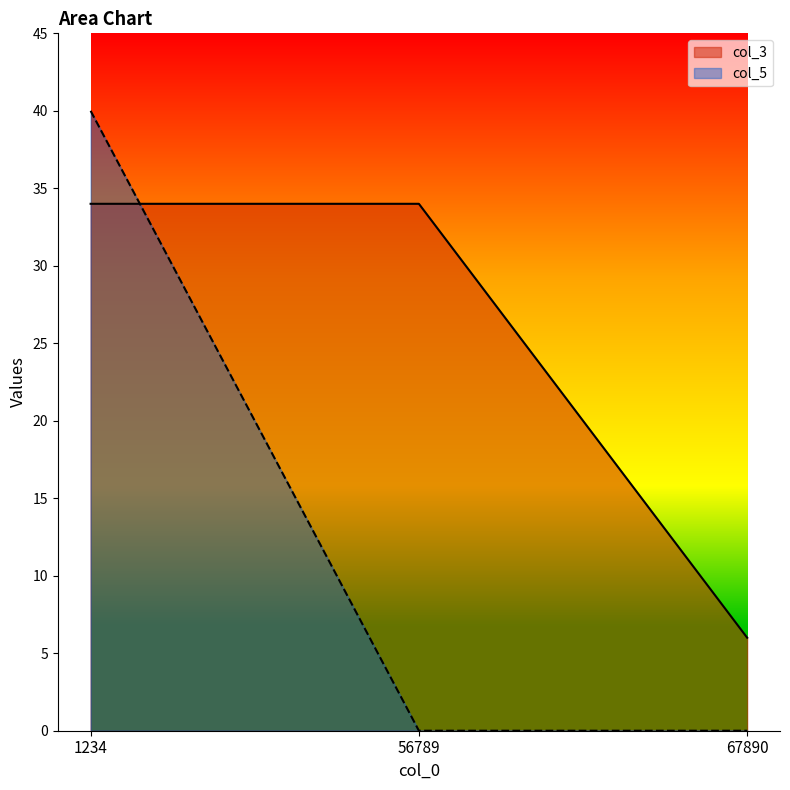

At which category does the chart reach its peak across all series?

1234